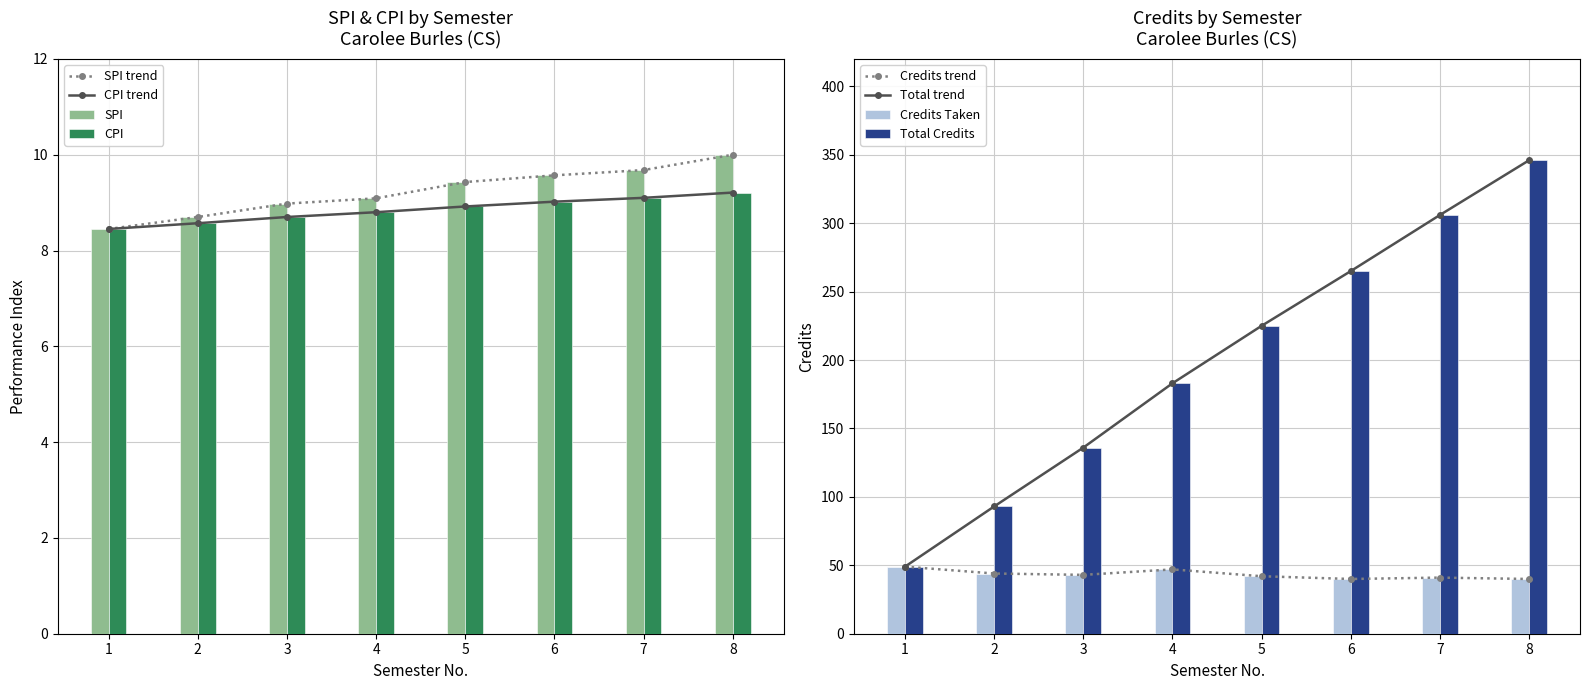

Where is Credits Taken nearest to the value 44?

2